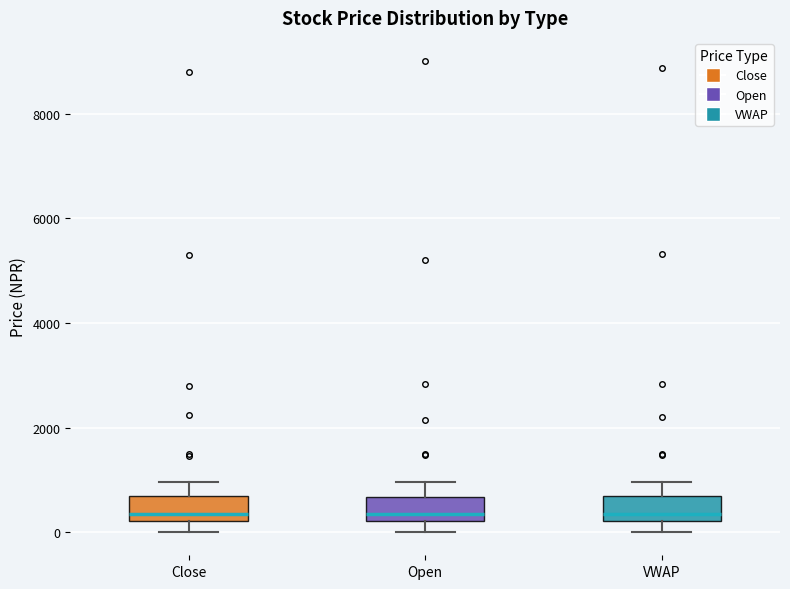

Reading left to right, read every box against the y-axis: the position of its median line, the range the box covers, and the ends of its whiskers. The values are not printed on the chart, so give them approximately, as read against the axis.

Close: median 400, box 200 to 600, whiskers 0 to 1000
Open: median 400, box 200 to 600, whiskers 0 to 1000
VWAP: median 400, box 200 to 600, whiskers 0 to 1000